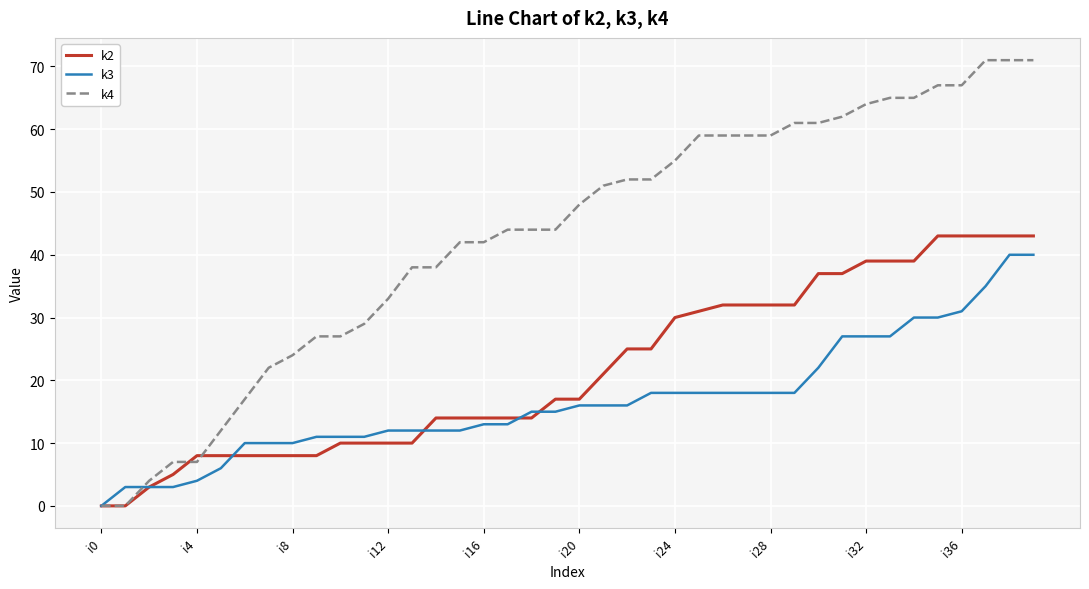

Rank the series by their average value, from lowest to highest.

k3, k2, k4